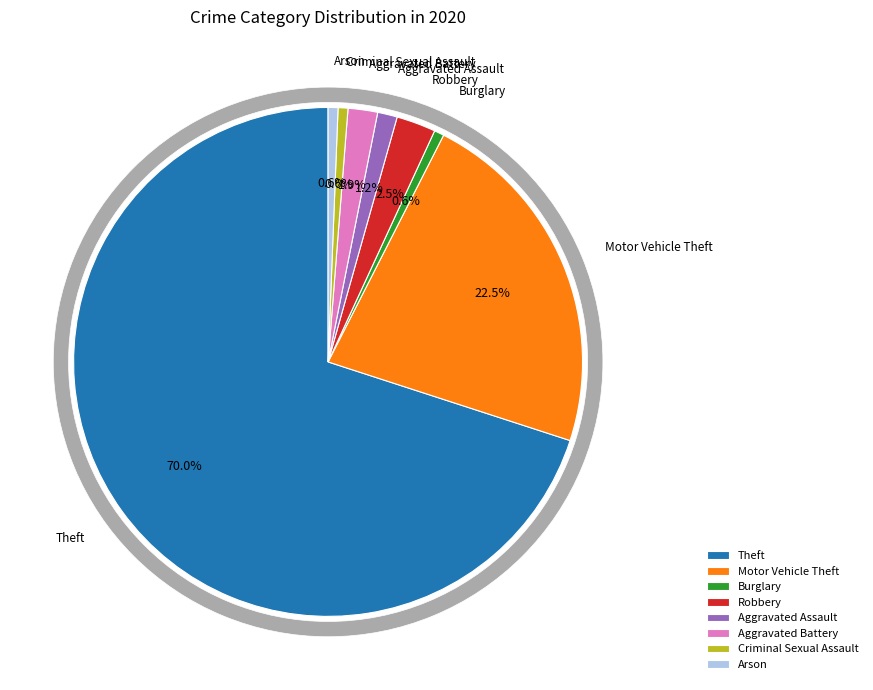

To the nearest percent, what is the combined percentage of Aggravated Battery and Aggravated Assault?

3%